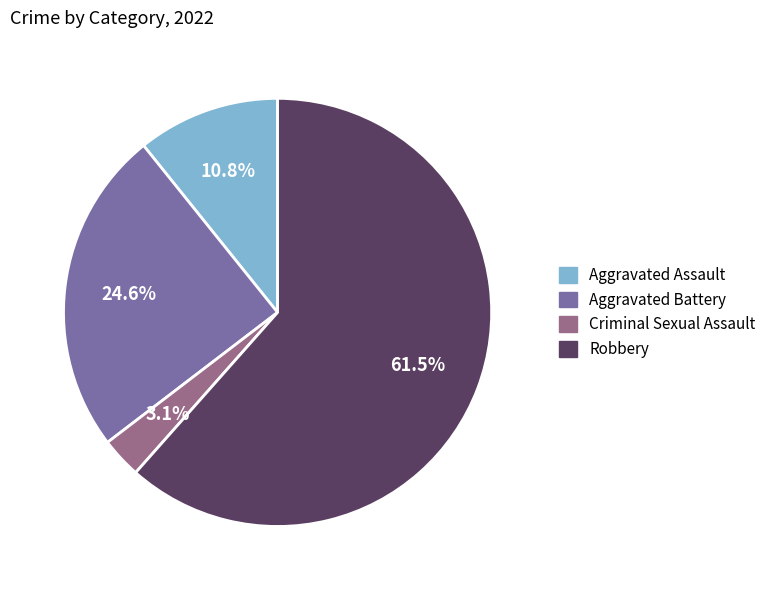

Is there a majority slice in this chart?

Yes